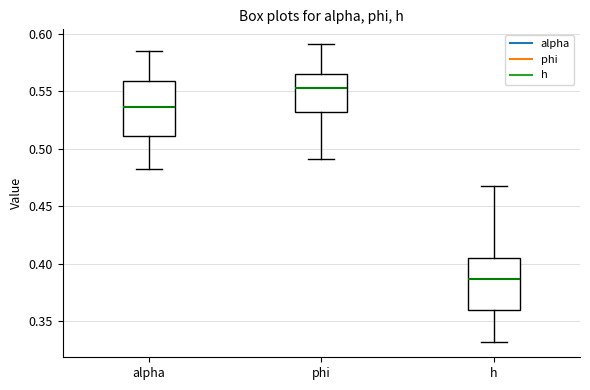

Reading left to right, transcribe this box plot: for each box, give where its median line is, the range the box spans, and where its two whiskers end, as read against the y-axis. The values are not printed on the chart, so give them approximately, as read against the axis.

alpha: median 0.535, box 0.510 to 0.560, whiskers 0.485 to 0.585
phi: median 0.555, box 0.530 to 0.565, whiskers 0.490 to 0.590
h: median 0.385, box 0.360 to 0.405, whiskers 0.330 to 0.470